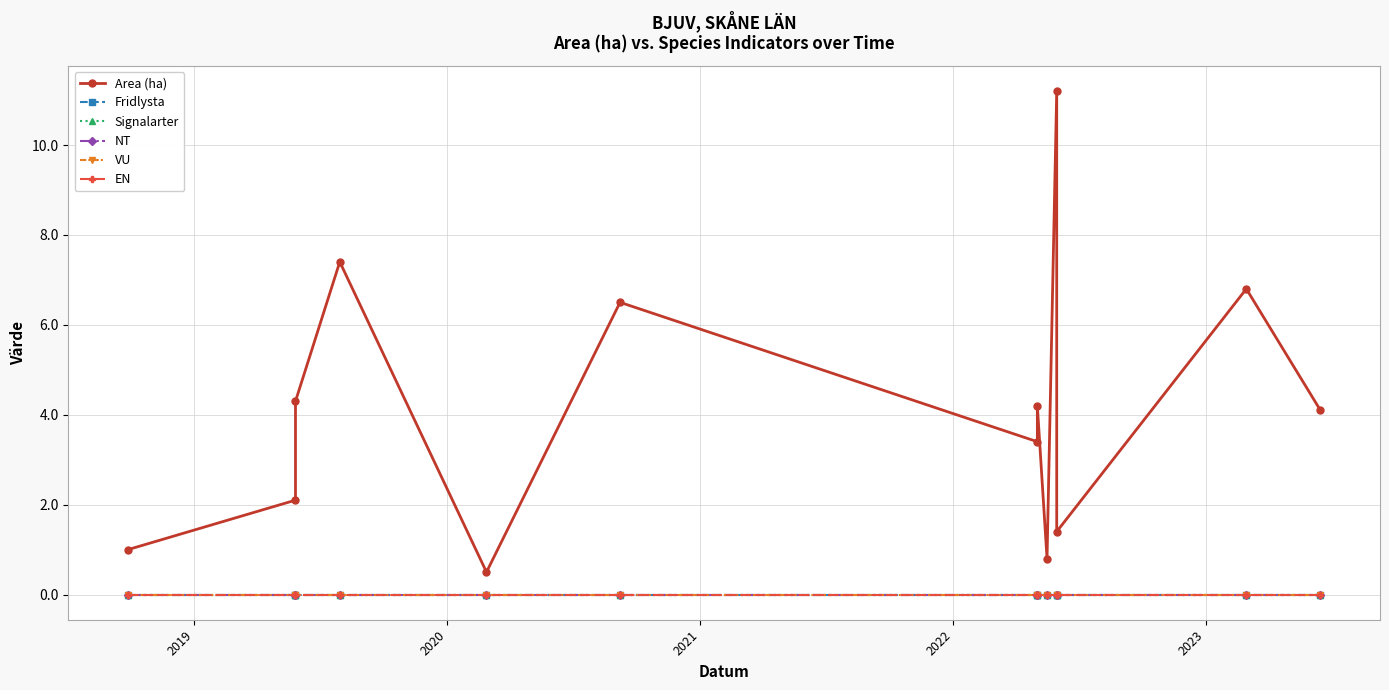

Reading left to right, transcribe all the data shown in this chart.

Area (ha): 1.0	2.1	4.3	7.4	0.5	6.5	3.4	4.2	0.8	11.2	1.4	6.8	4.1
Fridlysta: 0.0	0.0	0.0	0.0	0.0	0.0	0.0	0.0	0.0	0.0	0.0	0.0	0.0
Signalarter: 0.0	0.0	0.0	0.0	0.0	0.0	0.0	0.0	0.0	0.0	0.0	0.0	0.0
NT: 0.0	0.0	0.0	0.0	0.0	0.0	0.0	0.0	0.0	0.0	0.0	0.0	0.0
VU: 0.0	0.0	0.0	0.0	0.0	0.0	0.0	0.0	0.0	0.0	0.0	0.0	0.0
EN: 0.0	0.0	0.0	0.0	0.0	0.0	0.0	0.0	0.0	0.0	0.0	0.0	0.0